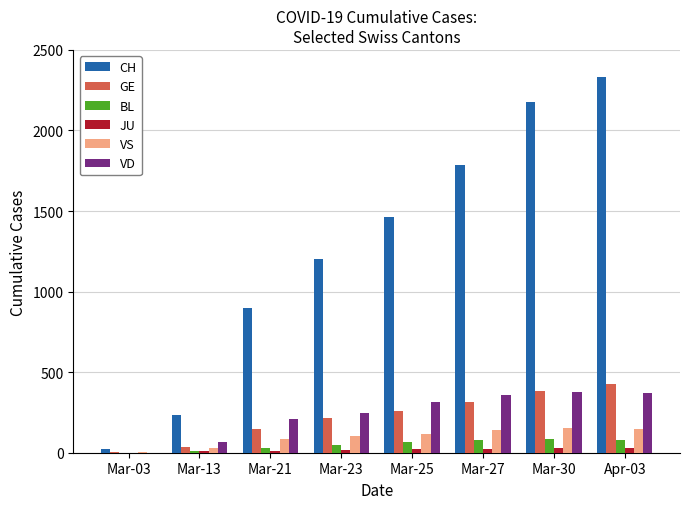

Which series has the largest total across all categories?

CH